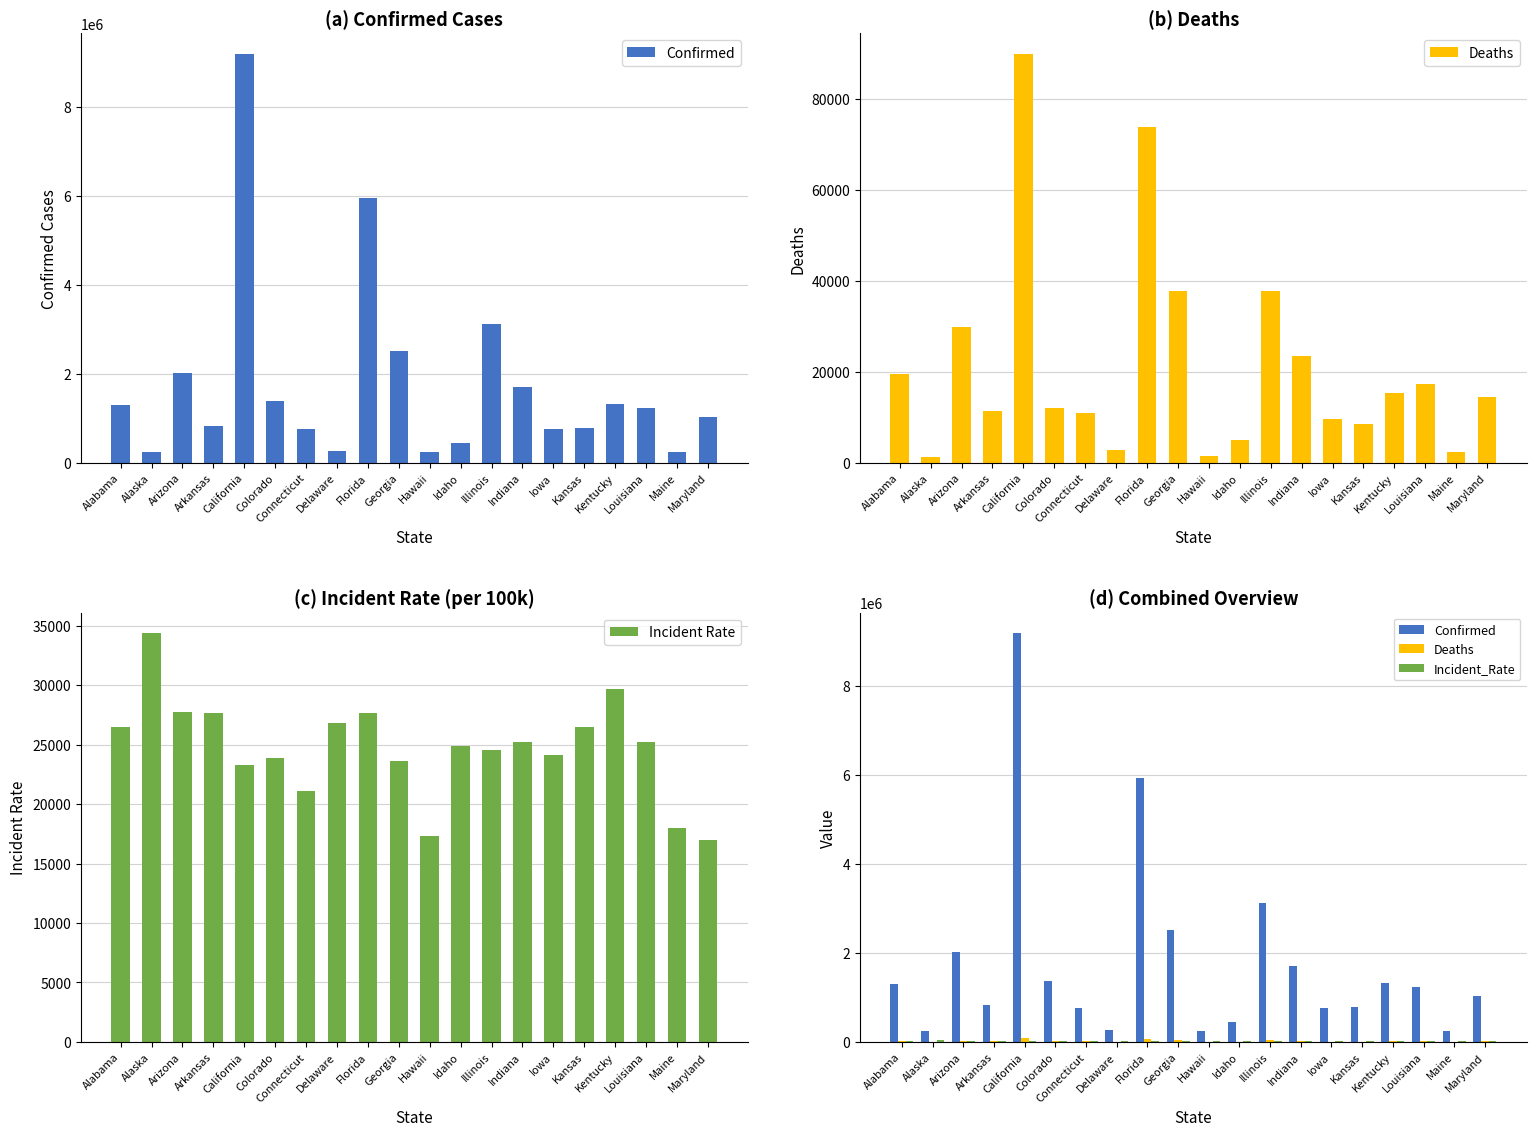

Rank the series by their maximum value, from highest to lowest.

Confirmed, Deaths, Incident Rate, Incident_Rate